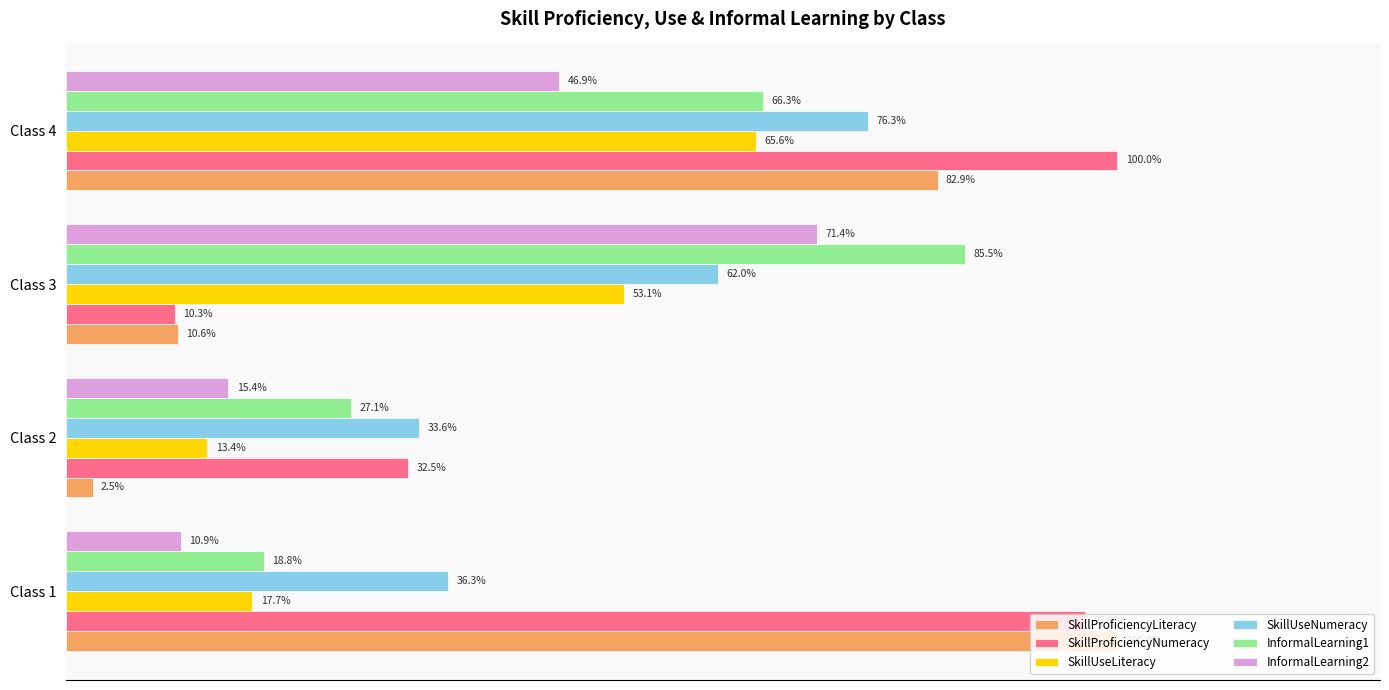

What are all the series names shown in the legend?

SkillProficiencyLiteracy, SkillProficiencyNumeracy, SkillUseLiteracy, SkillUseNumeracy, InformalLearning1, InformalLearning2